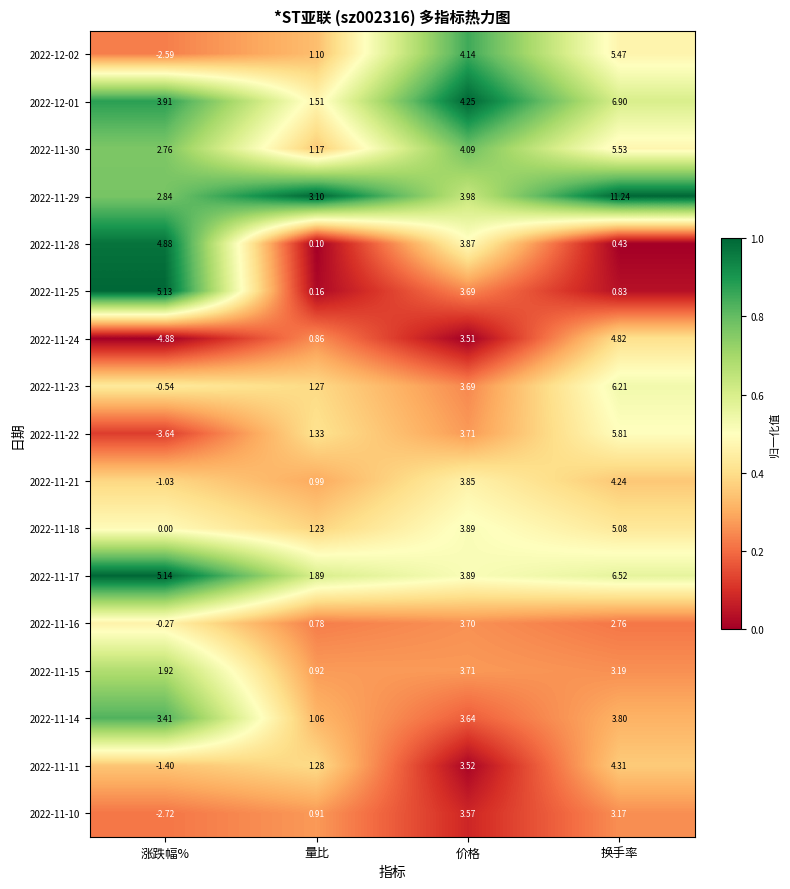

Where is 2022-12-02 nearest to the value 1?

量比